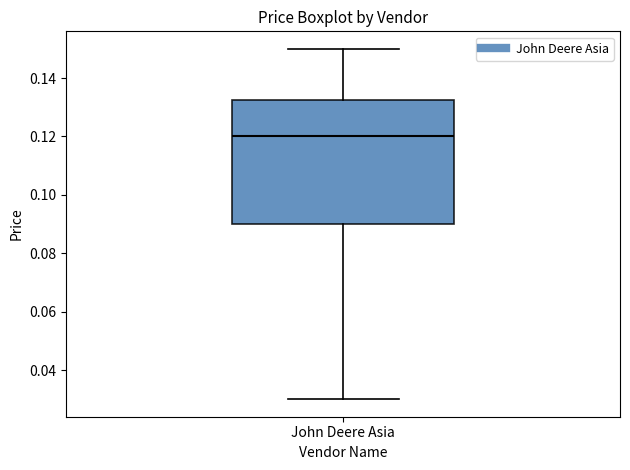

Read this box plot against the y-axis: the position of the median line, the range covered by the box, and the ends of both whiskers. The values are not printed on the chart, so give them approximately, as read against the axis.

median 0.120, box 0.090 to 0.132, whiskers 0.030 to 0.150